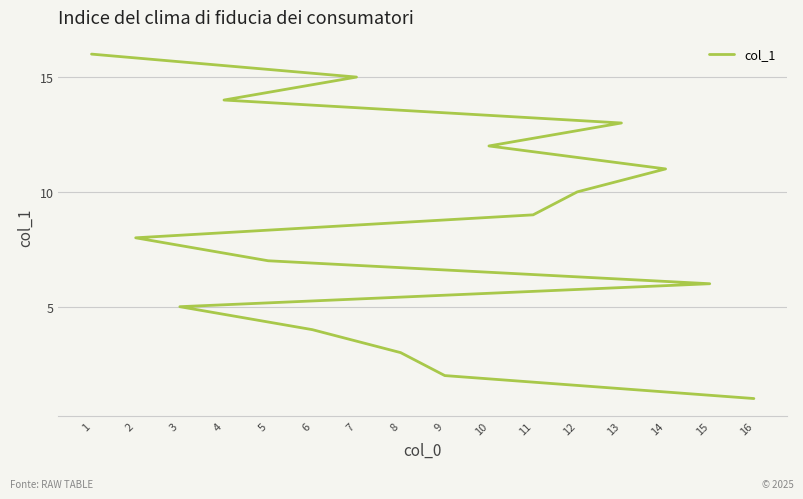

What is the sum of the values at 16 and 11?

10